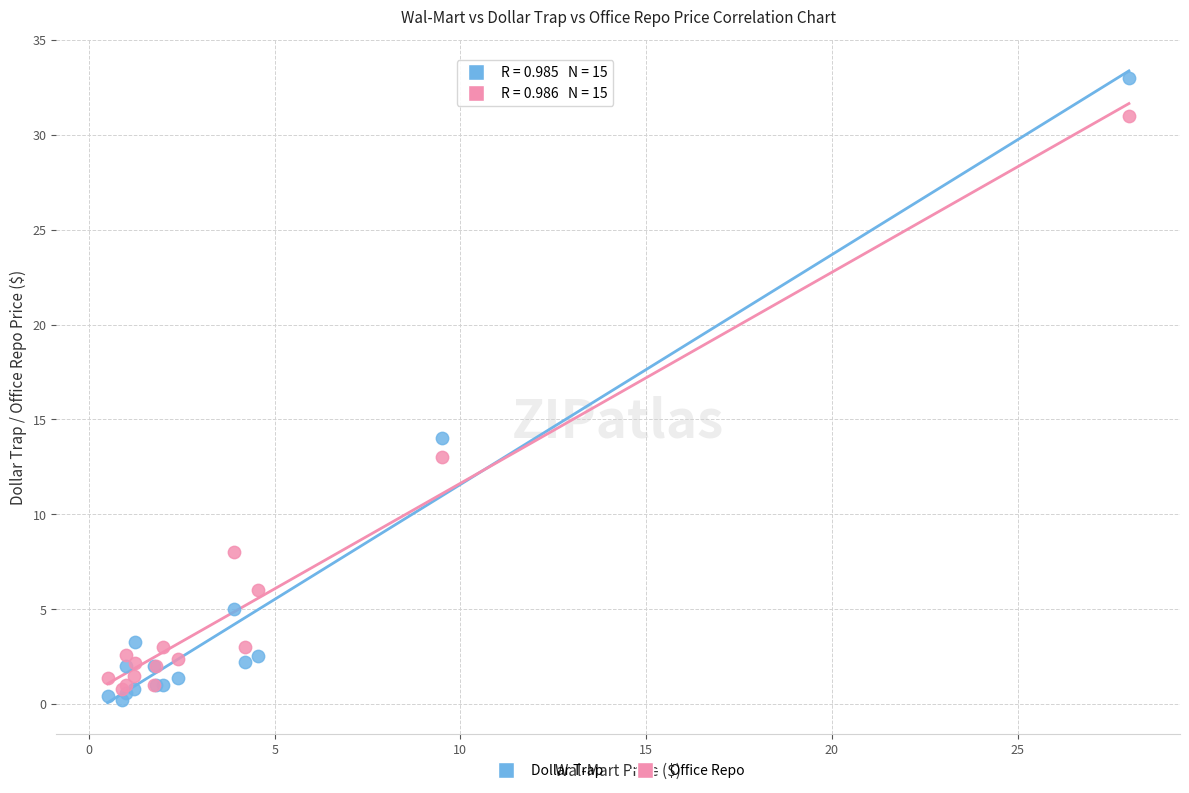

Across all series, what Y value is closest to 16?

14.0